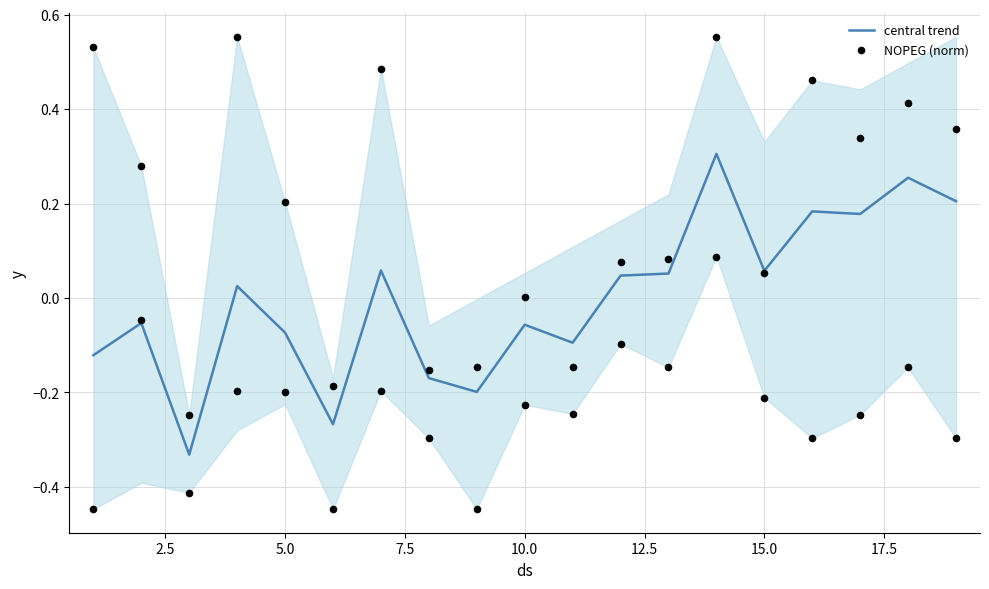

Which series has the widest spread of Y values?

NOPEG (norm)